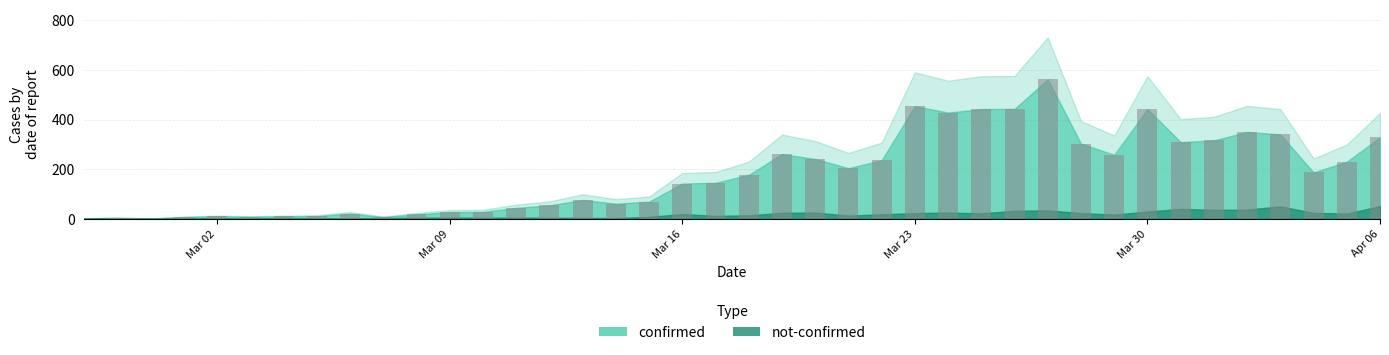

What is the sum of all values?

7256